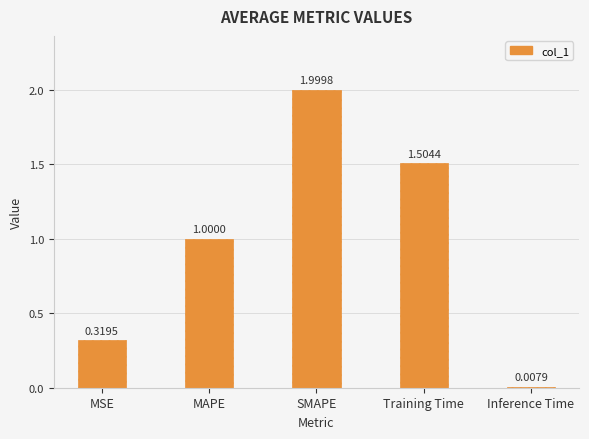

Which category has the highest value across all series?

SMAPE